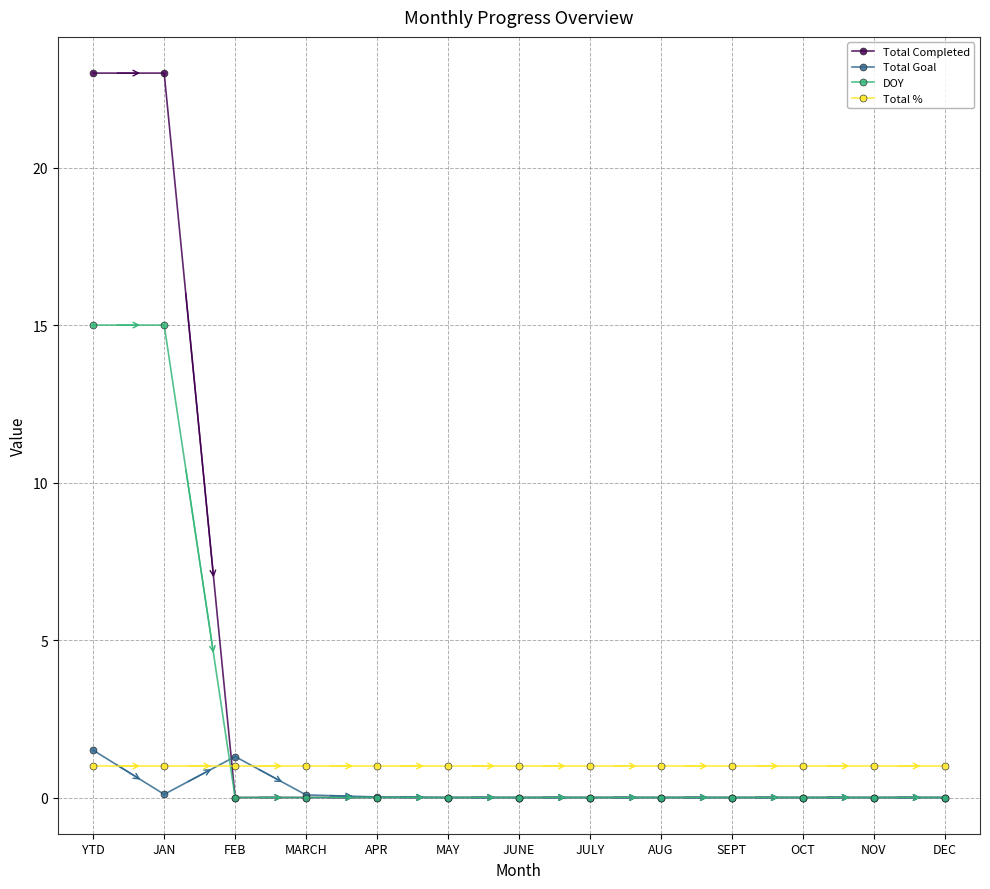

At how many categories does at least one series exceed 7?

2